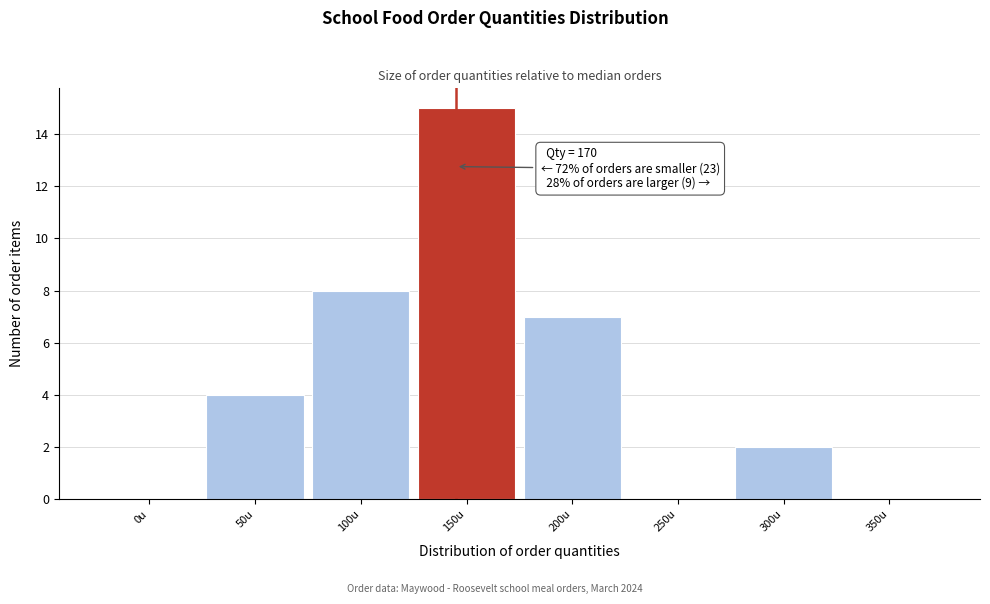

Reading left to right, what are all the values shown in this chart?

0u=0	50u=4	100u=8	150u=15	200u=7	250u=0	300u=2	350u=0